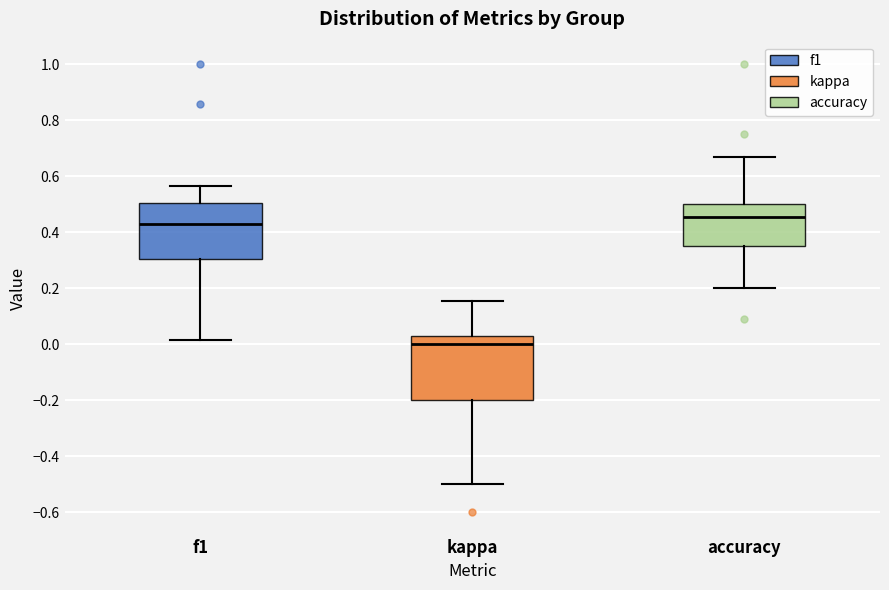

Where does the median line of the box for accuracy sit on the y-axis? The values are not printed on the chart, so give them approximately, as read against the axis.

0.46